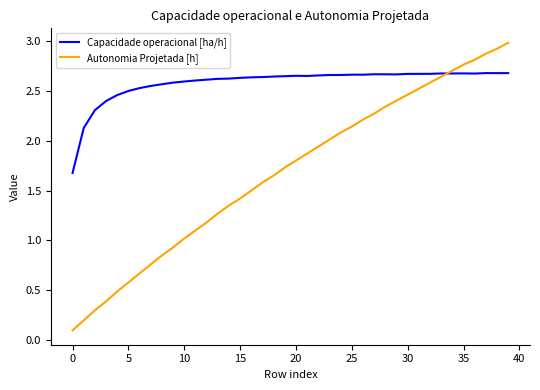

What is the maximum value shown in the chart?

3.0